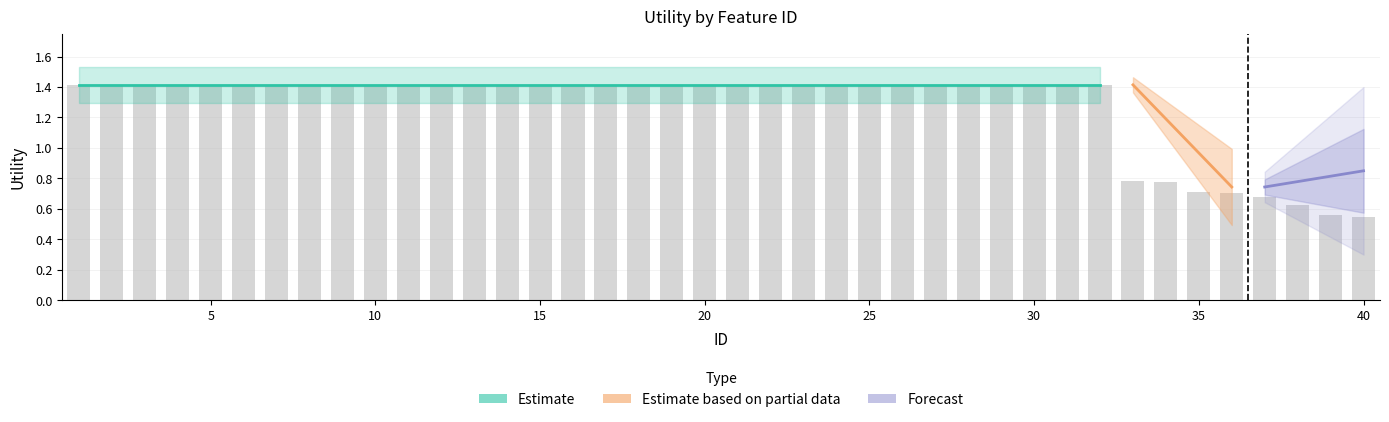

Which category has the highest value across all series?

1